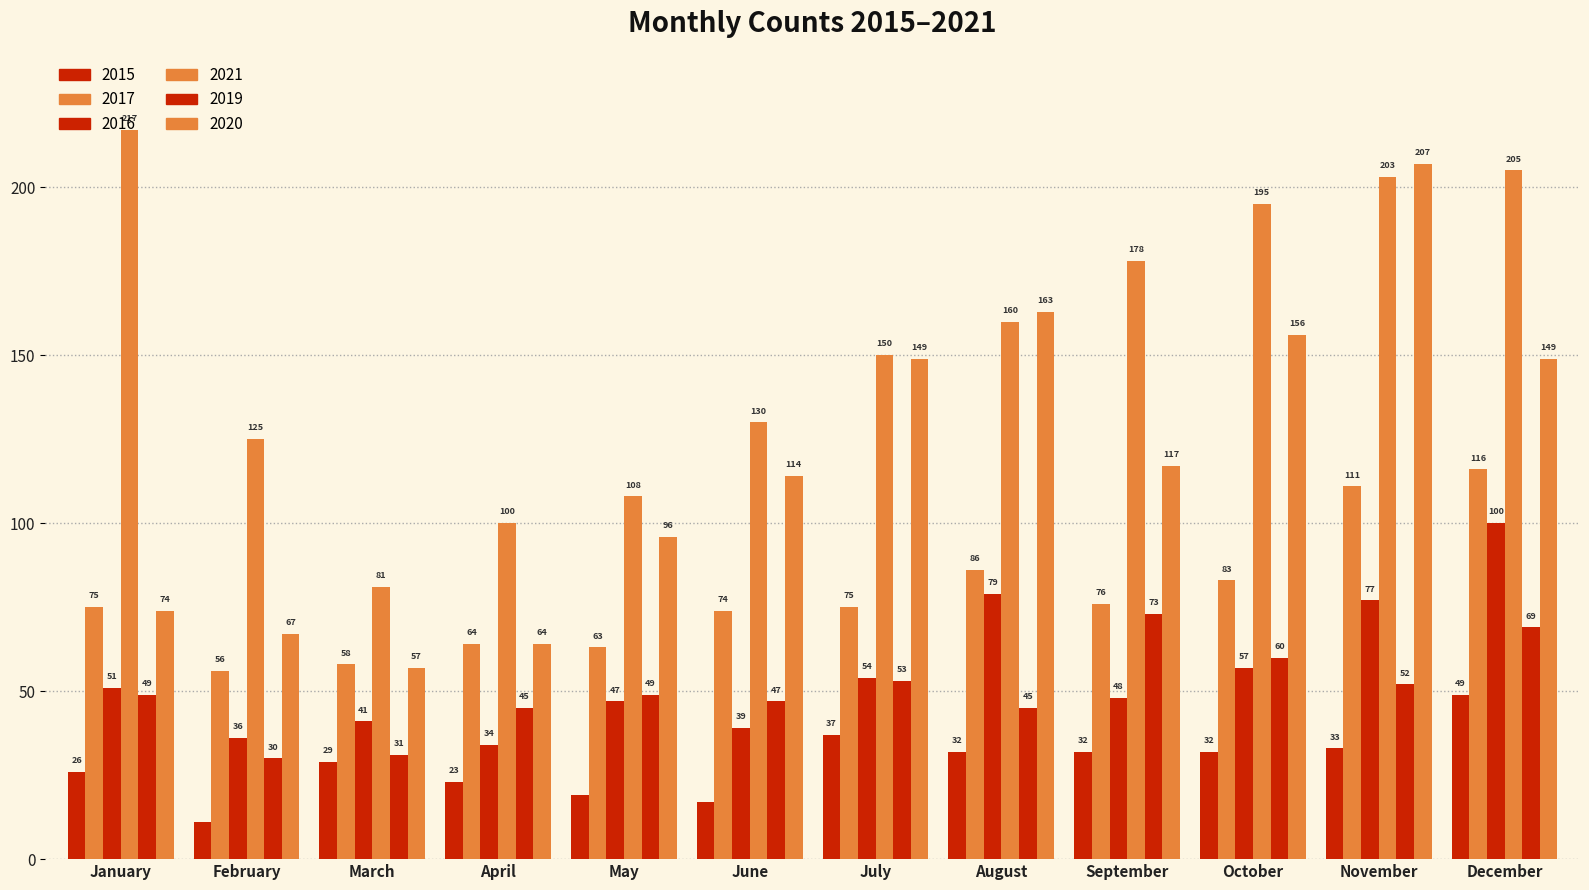

How many distinct data groups are displayed?

6